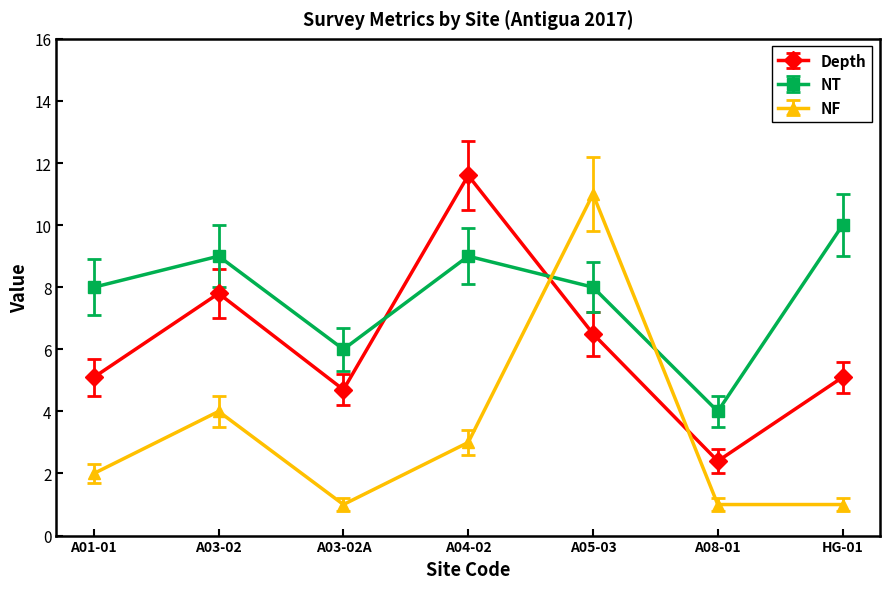

How many categories are shown in the chart?

7